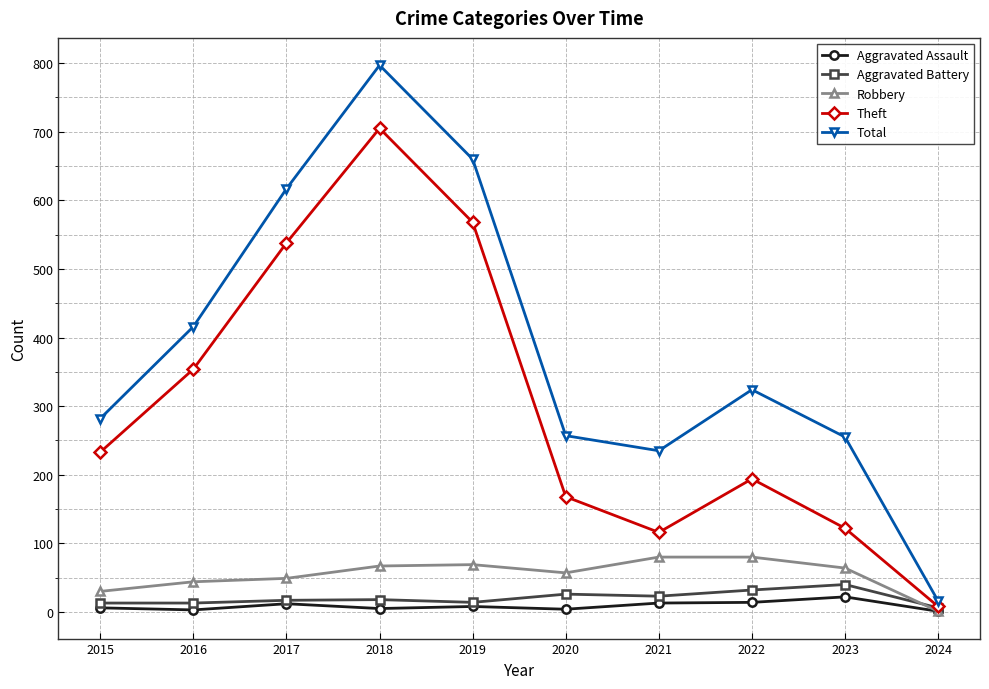

Is the value of Total at 2022 greater than the value of Robbery at 2024?

Yes